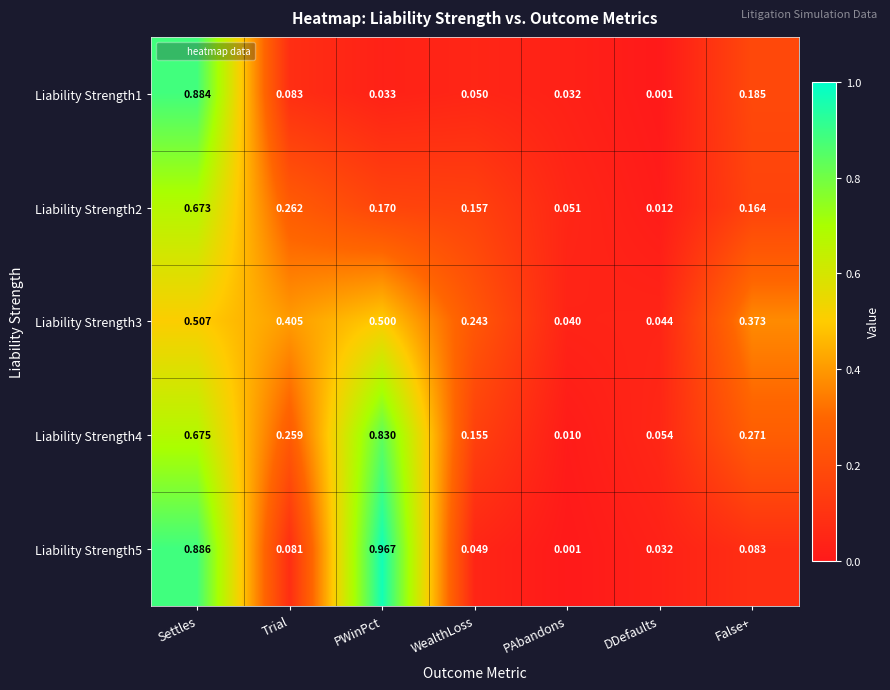

At how many categories does at least one series exceed 0?

7